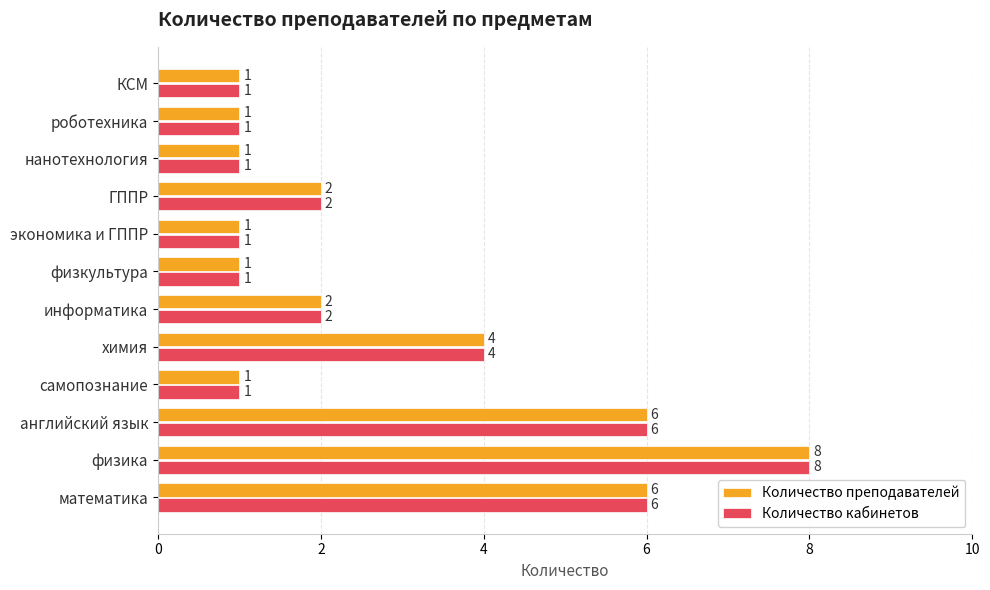

Is it true that Количество кабинетов equals 2 at ГППР?

True